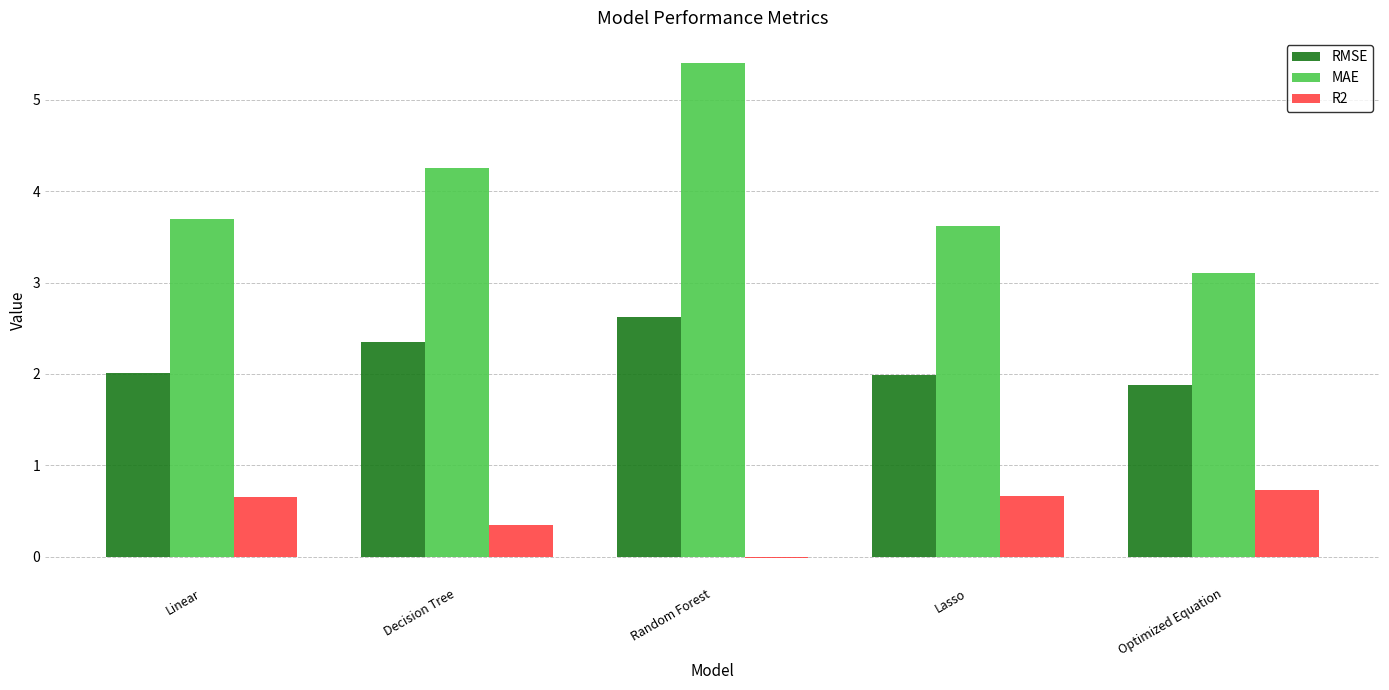

Does the chart contain stacked bars?

No